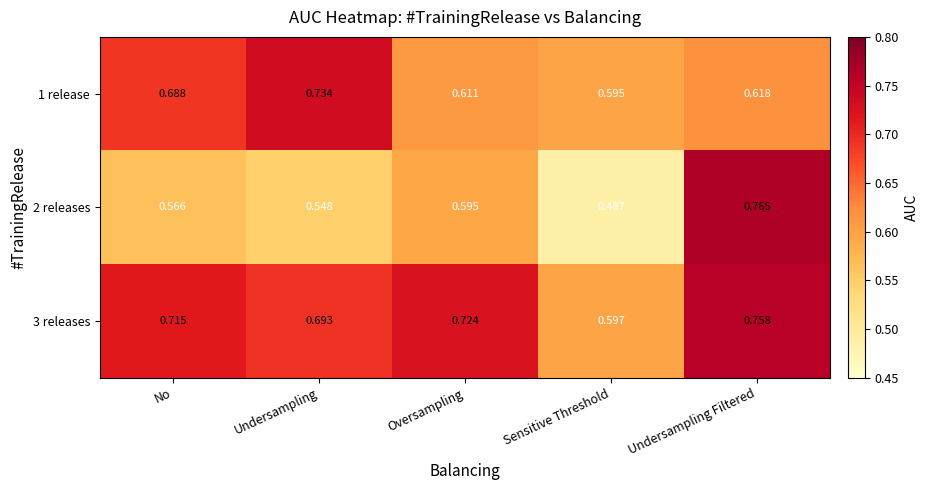

Where is 3 releases nearest to the value 0?

Sensitive Threshold